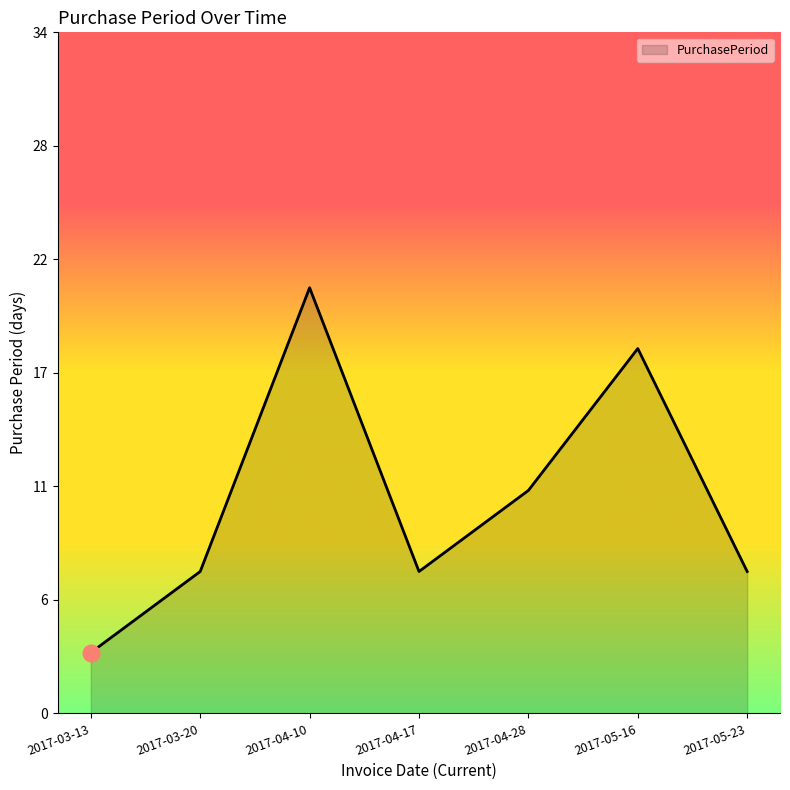

Between 2017-03-20 and 2017-05-16, which is larger?

2017-05-16